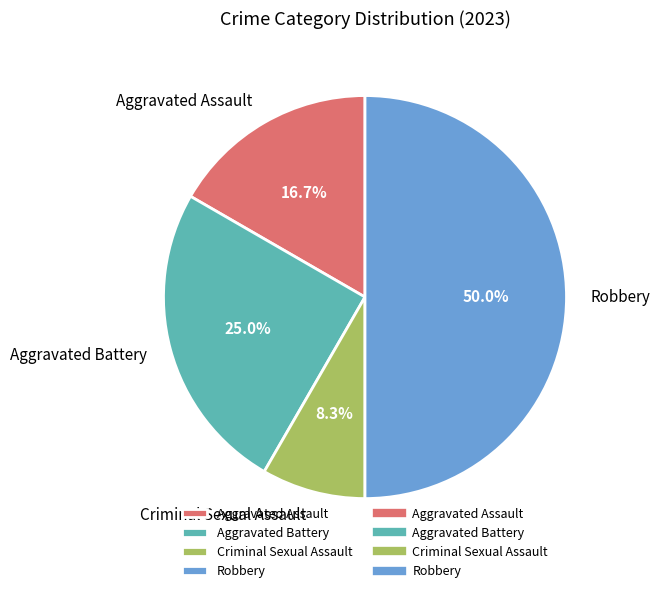

Is Criminal Sexual Assault the majority of the pie?

No